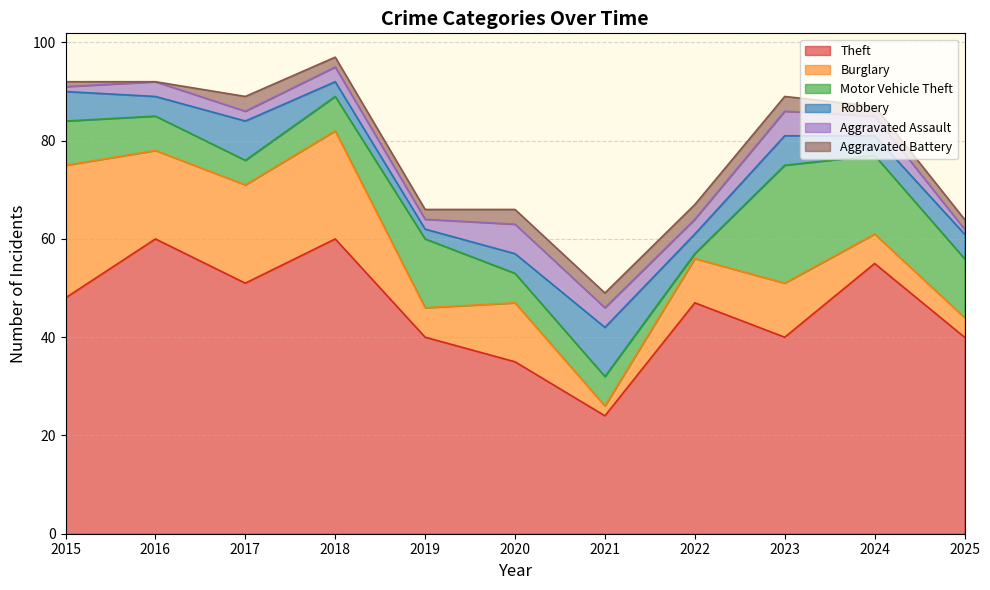

Reading right to left, transcribe all the data shown in this chart.

Theft: 2025=40	2024=55	2023=40	2022=47	2021=24	2020=35	2019=40	2018=60	2017=51	2016=60	2015=48
Burglary: 2025=4	2024=6	2023=11	2022=9	2021=2	2020=12	2019=6	2018=22	2017=20	2016=18	2015=27
Motor Vehicle Theft: 2025=12	2024=16	2023=24	2022=1	2021=6	2020=6	2019=14	2018=7	2017=5	2016=7	2015=9
Robbery: 2025=5	2024=4	2023=6	2022=4	2021=10	2020=4	2019=2	2018=3	2017=8	2016=4	2015=6
Aggravated Assault: 2025=1	2024=4	2023=5	2022=3	2021=4	2020=6	2019=2	2018=3	2017=2	2016=3	2015=1
Aggravated Battery: 2025=2	2024=2	2023=3	2022=3	2021=3	2020=3	2019=2	2018=2	2017=3	2016=0	2015=1